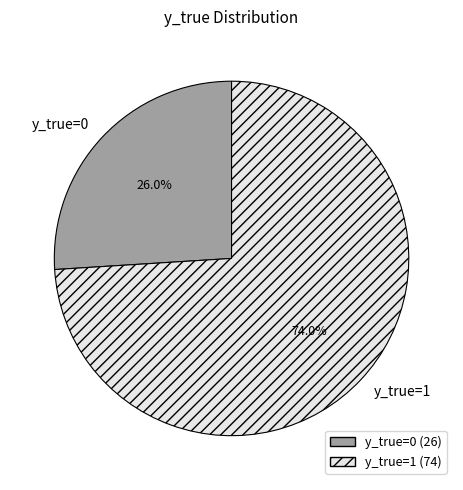

To the nearest percent, what portion does y_true=0 represent?

26%